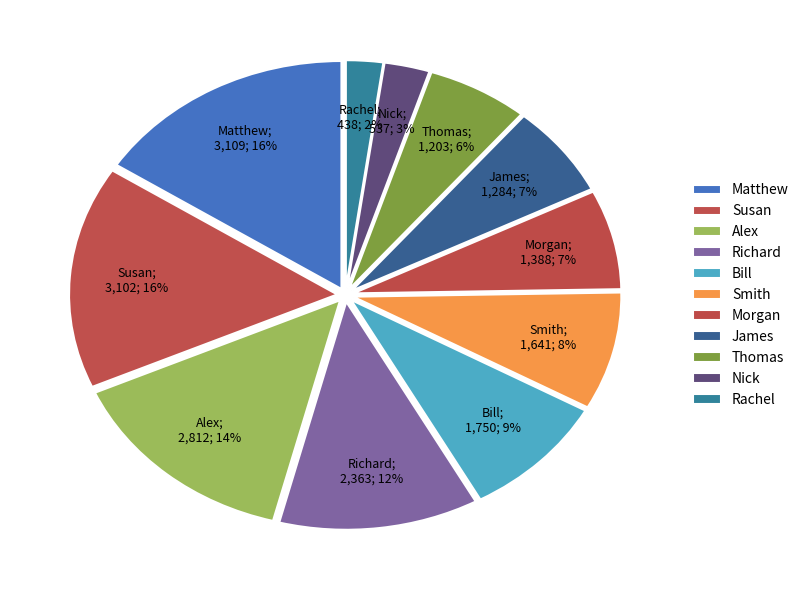

What is the change in value from Richard to Smith?

-721.6